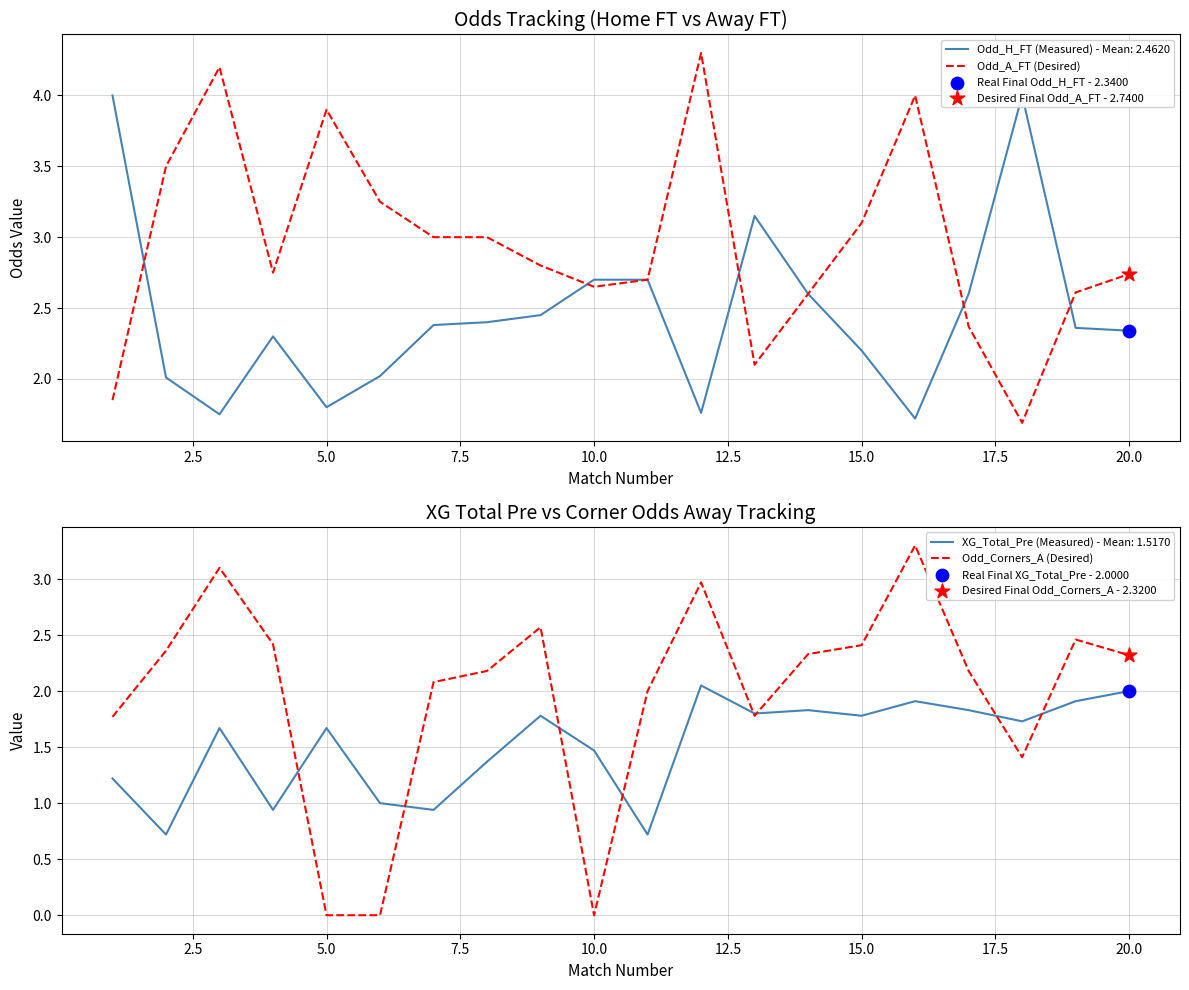

Which series contains the lowest Y value?

Odd_Corners_A (Desired)